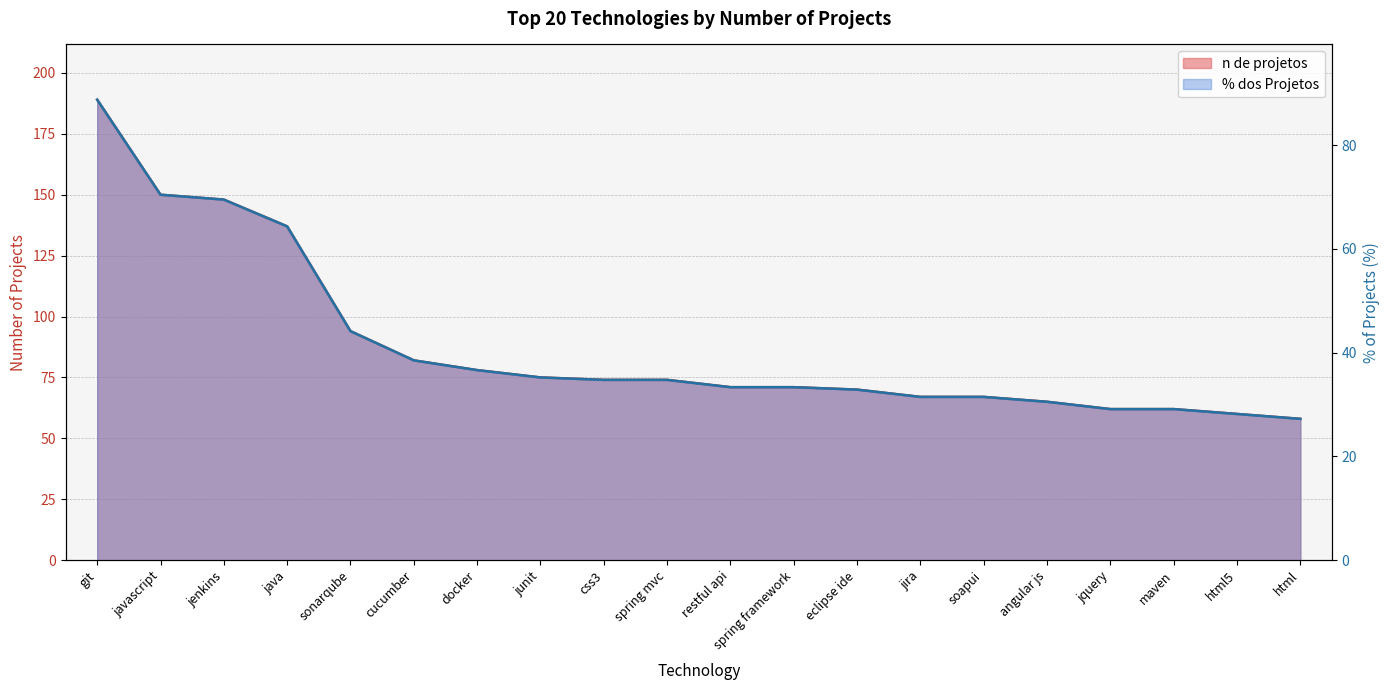

What value does the % dos Projetos series have at eclipse ide?

32.9